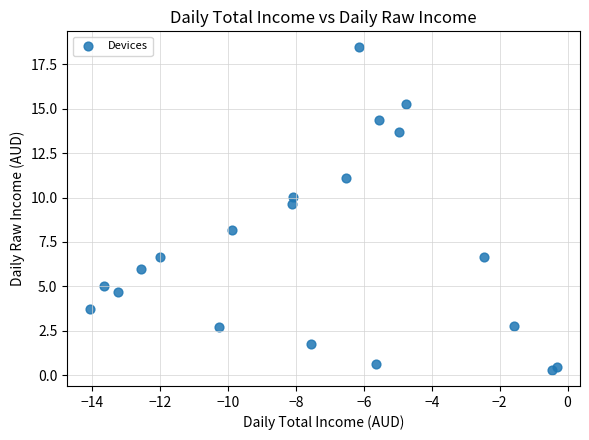

What Y value in the scatter plot is closest to 9?

9.6